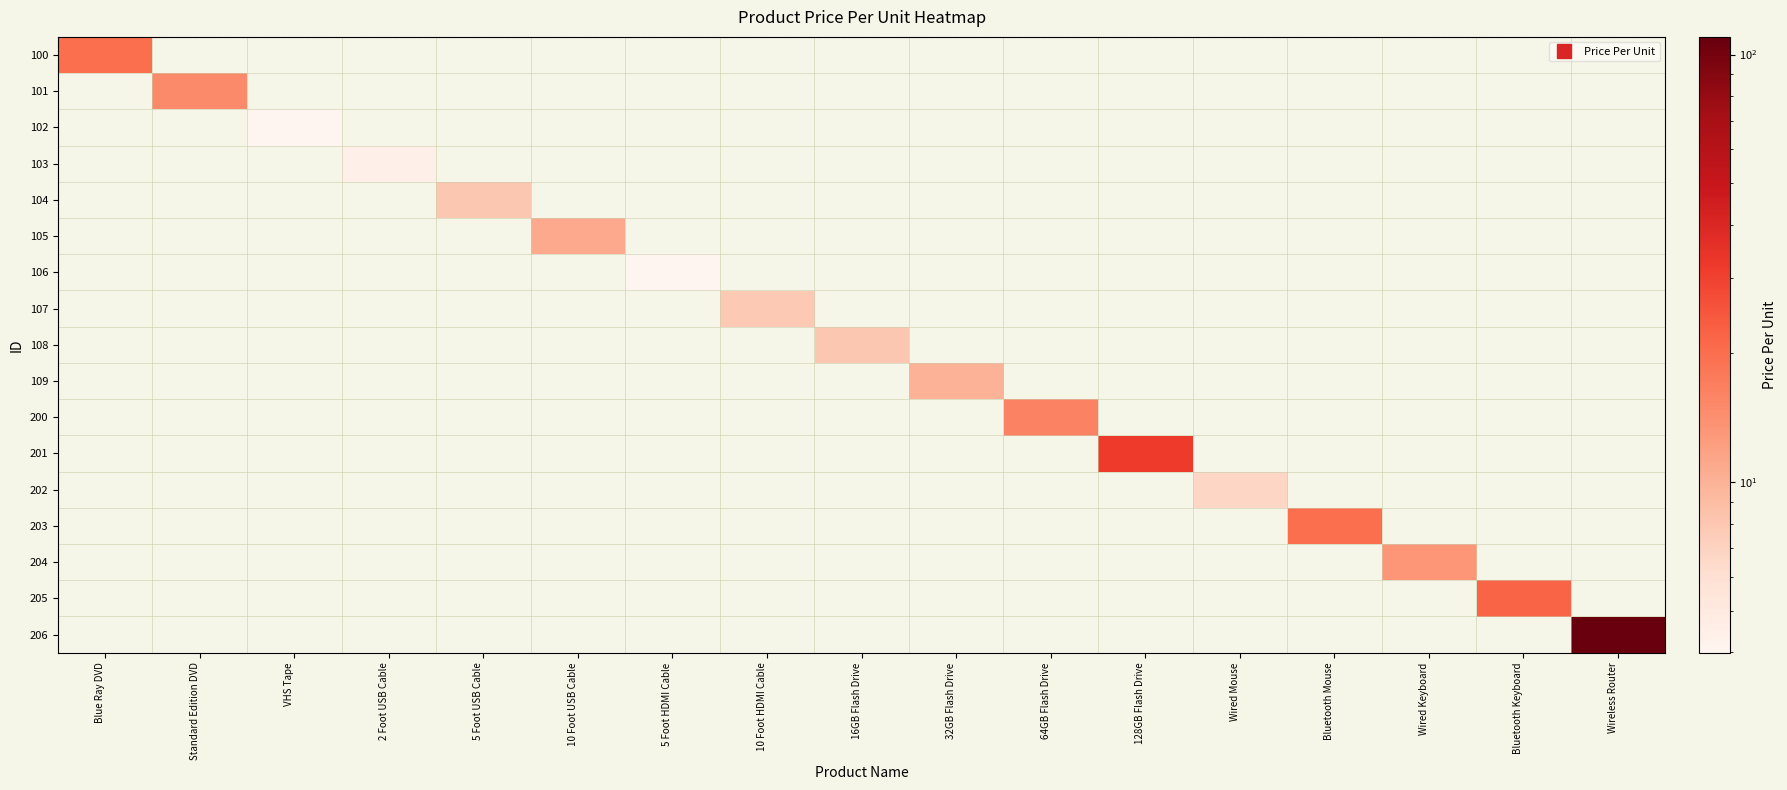

At which category is the sum across all series the highest?

Wireless Router